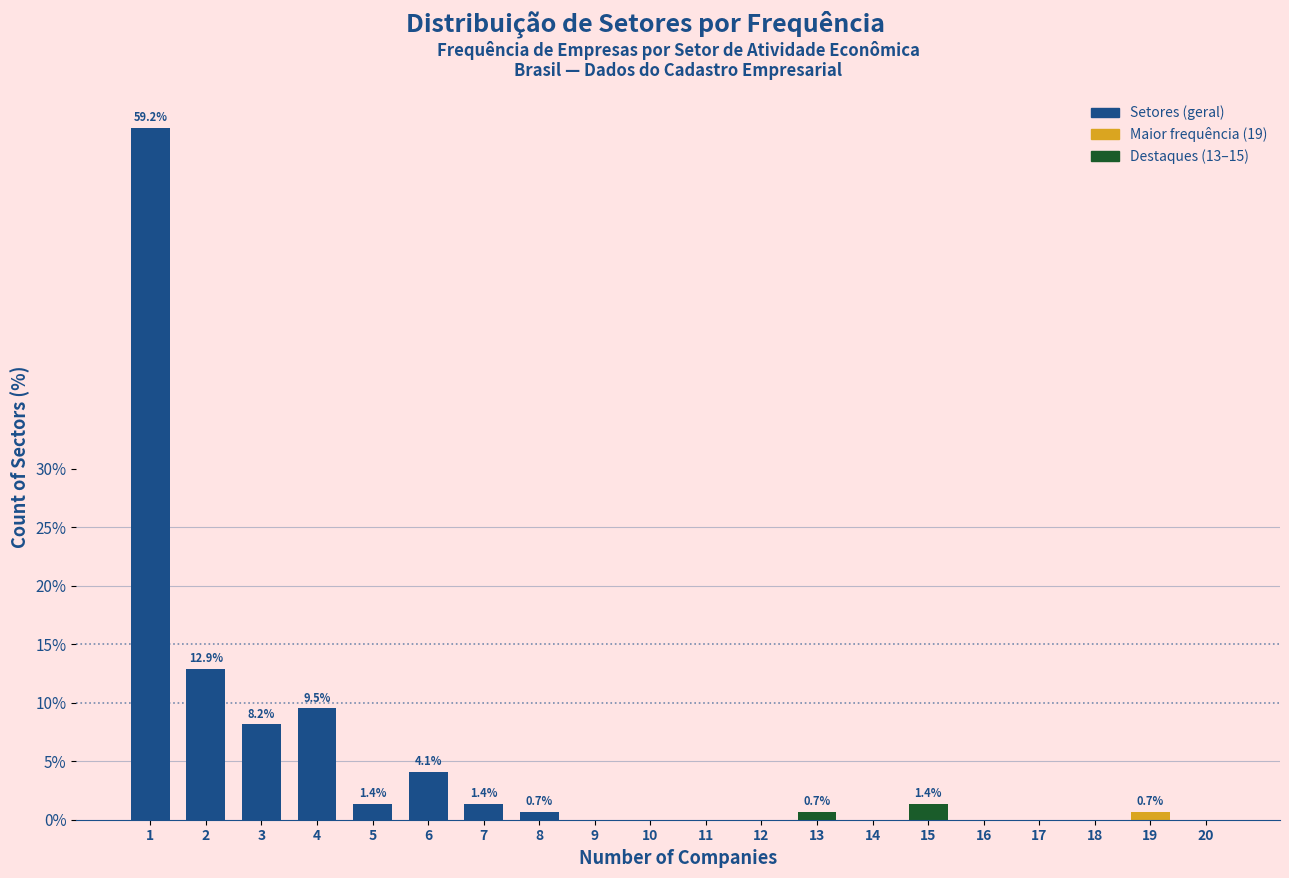

Reading right to left, list all the values displayed in this chart.

20=0.0	19=0.7	18=0.0	17=0.0	16=0.0	15=1.4	14=0.0	13=0.7	12=0.0	11=0.0	10=0.0	9=0.0	8=0.7	7=1.4	6=4.1	5=1.4	4=9.5	3=8.2	2=12.9	1=59.2